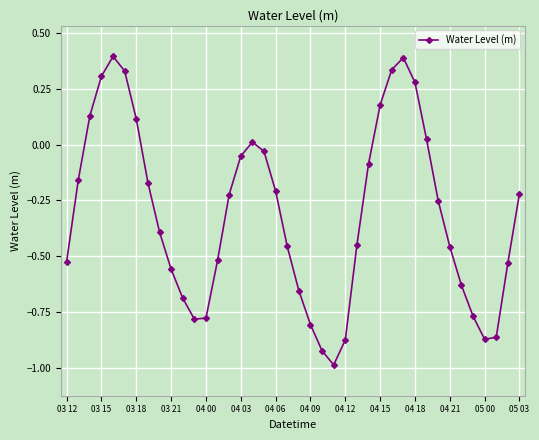

What is the difference between the maximum and second lowest values?

1.3